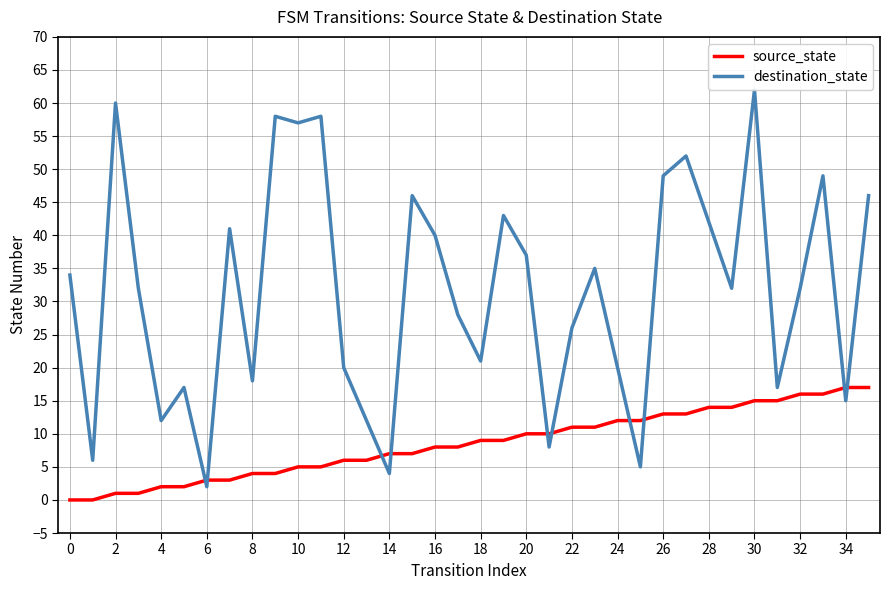

What is the difference between the source_state values at 35 and 22?

6